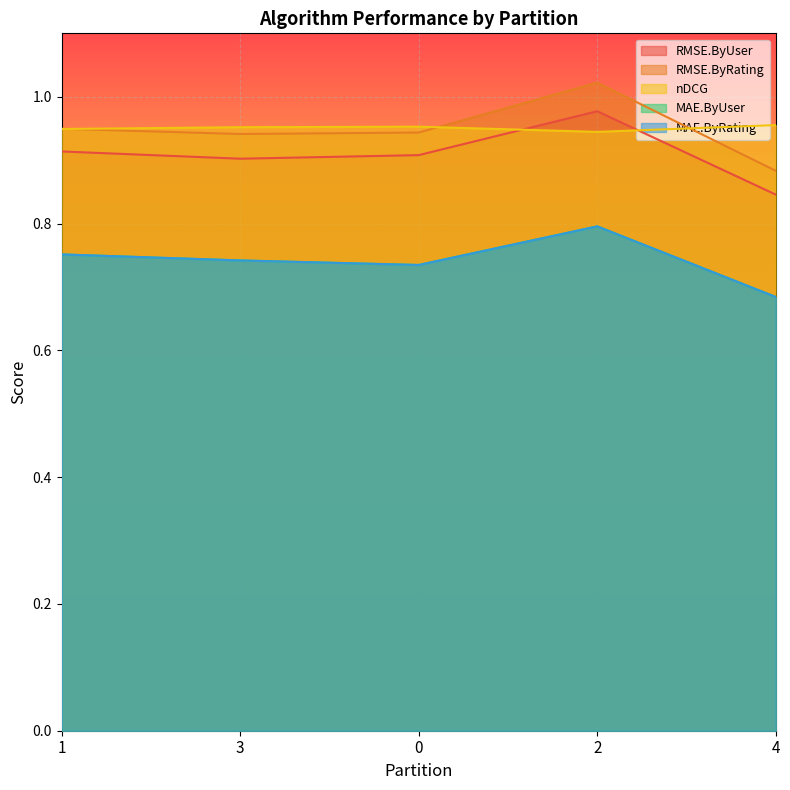

Which label corresponds to the largest value in the chart?

2